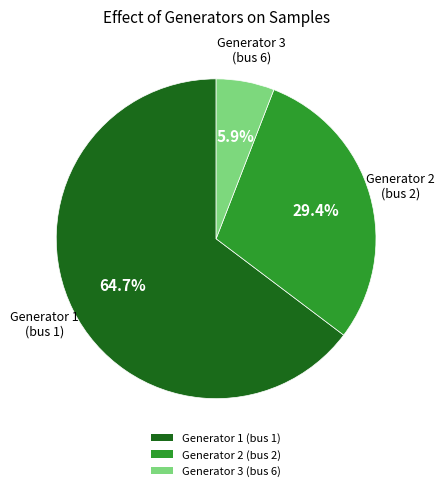

Is there any slice that represents more than half of the pie?

Yes